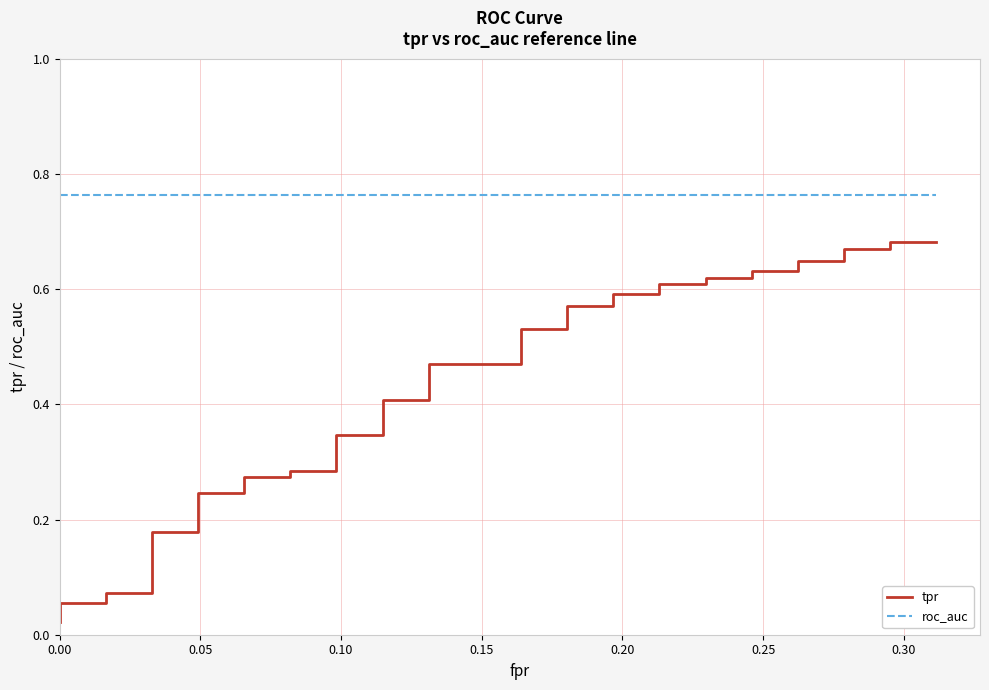

Which series has the largest range (max minus min)?

tpr